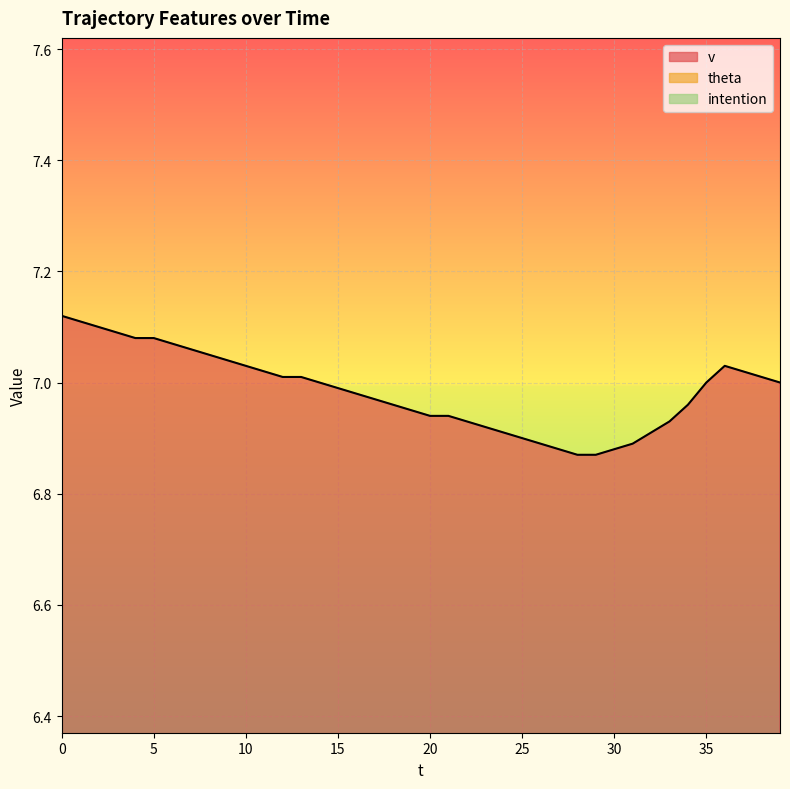

True or false: theta and intention intersect in this chart.

False